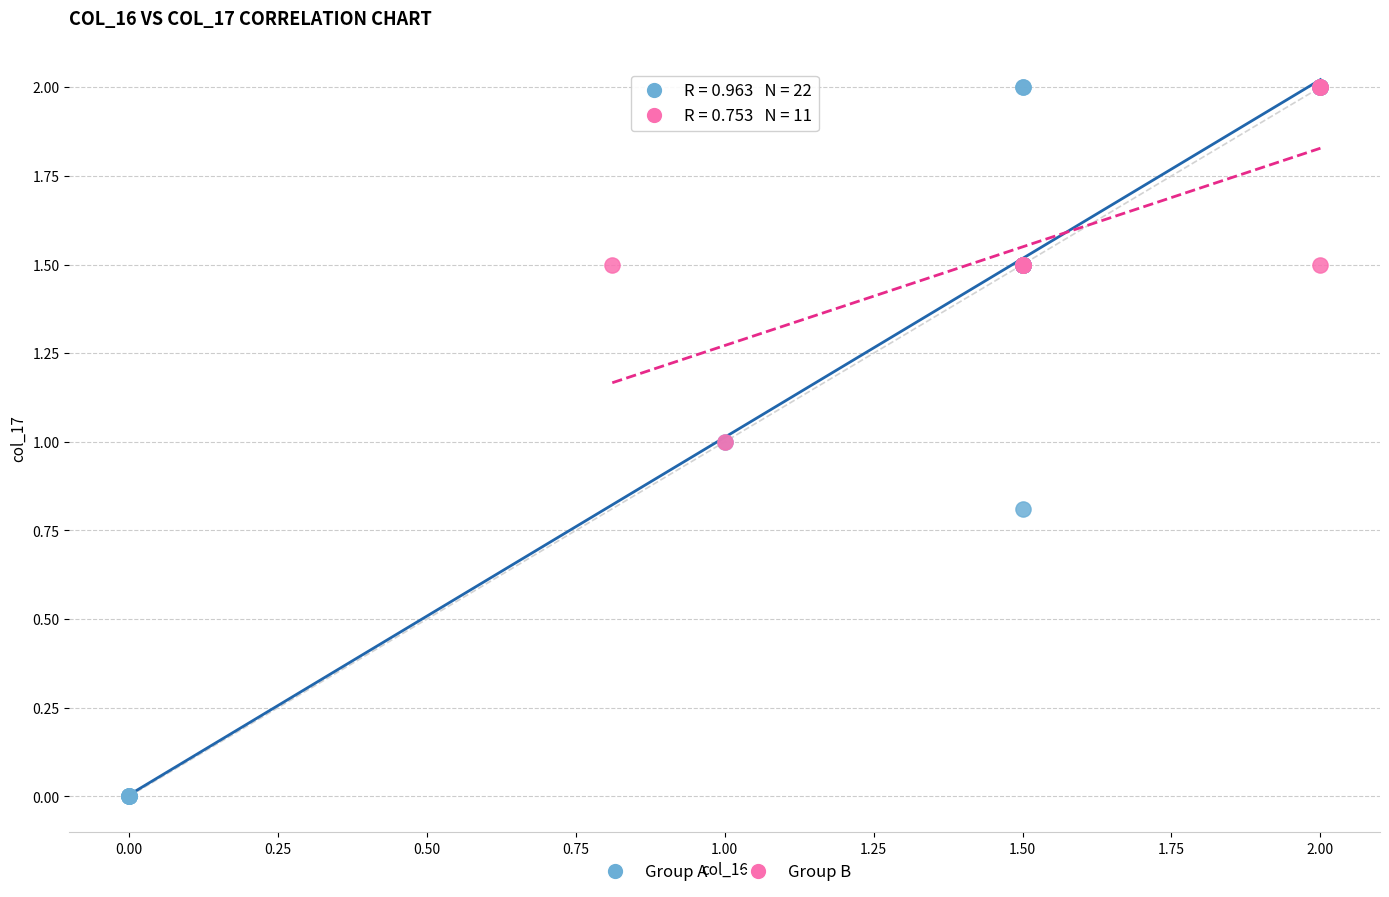

Which series has the largest Y range (max minus min)?

Group A